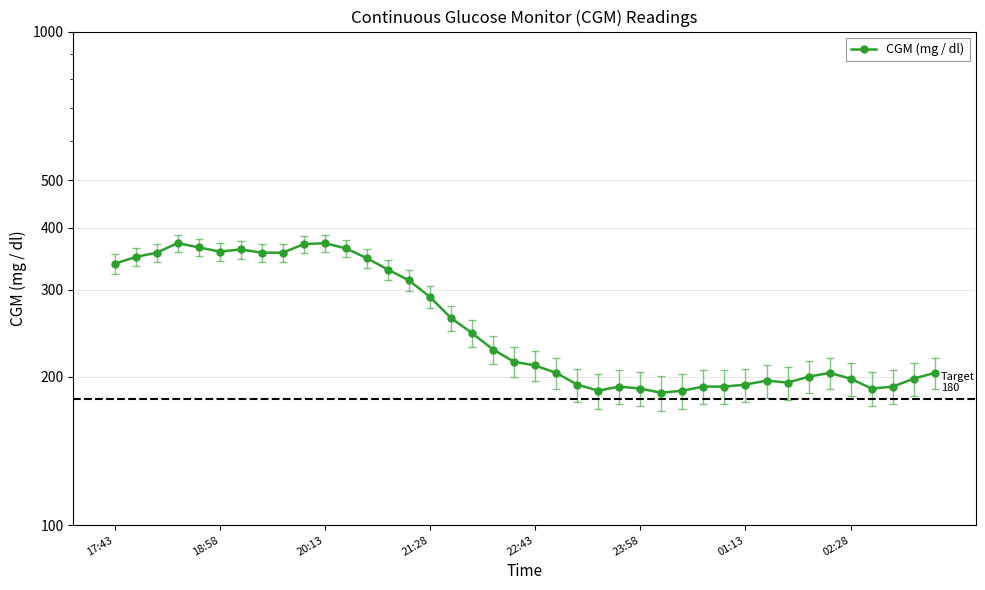

How many values exceed 214?

20